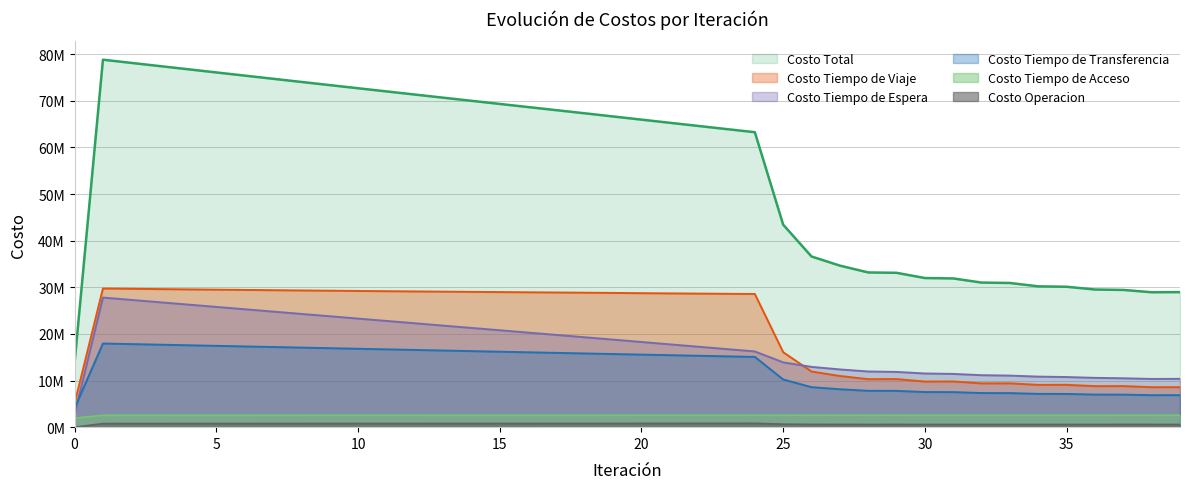

Which label corresponds to the largest value in the chart?

1